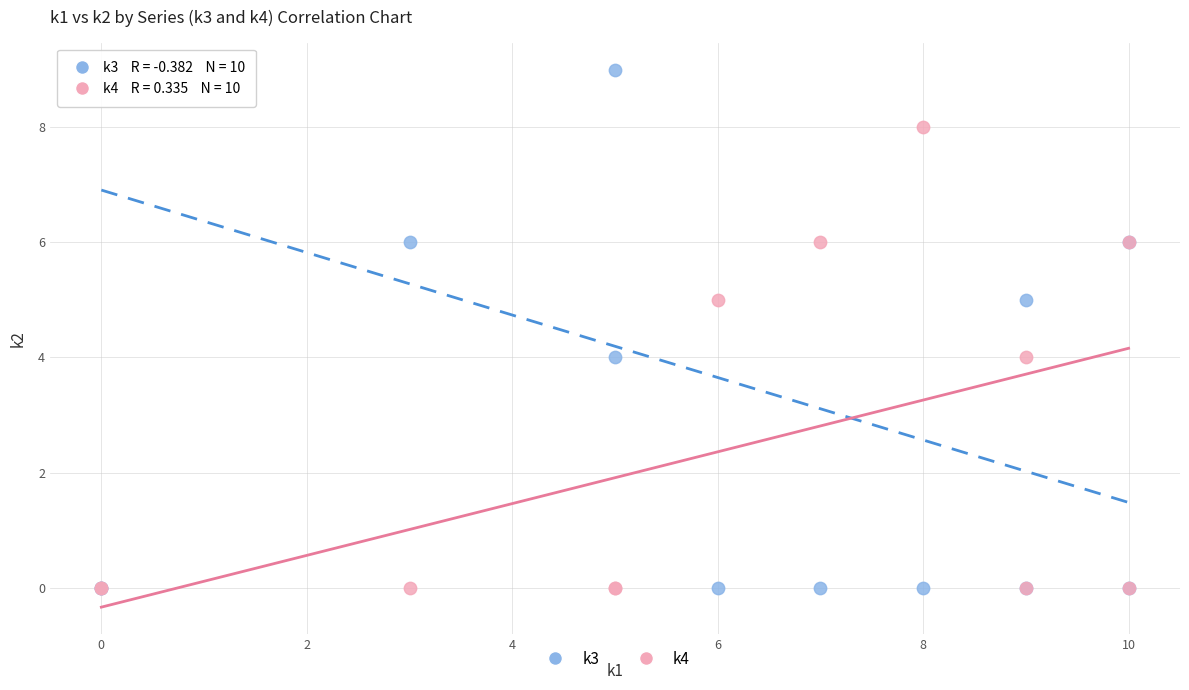

What are all the series names shown in the legend?

k3, k4